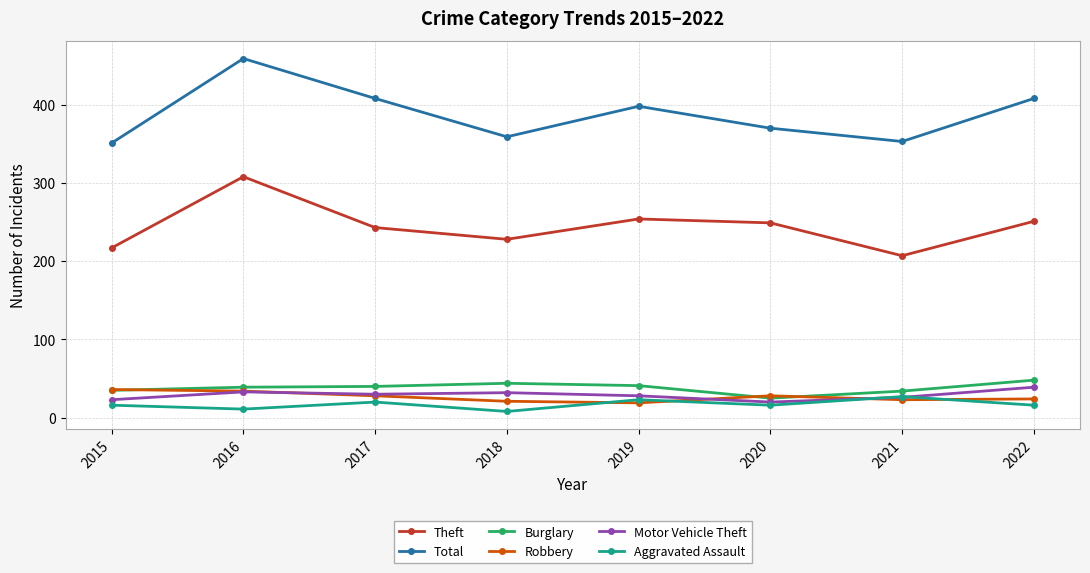

Does the chart display data point markers on the line(s)?

Yes